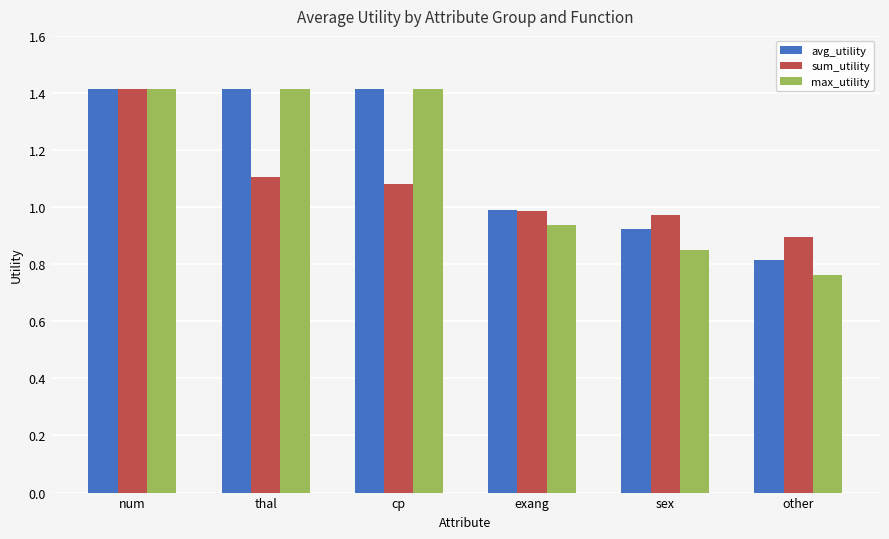

At which label does avg_utility reach its minimum?

other